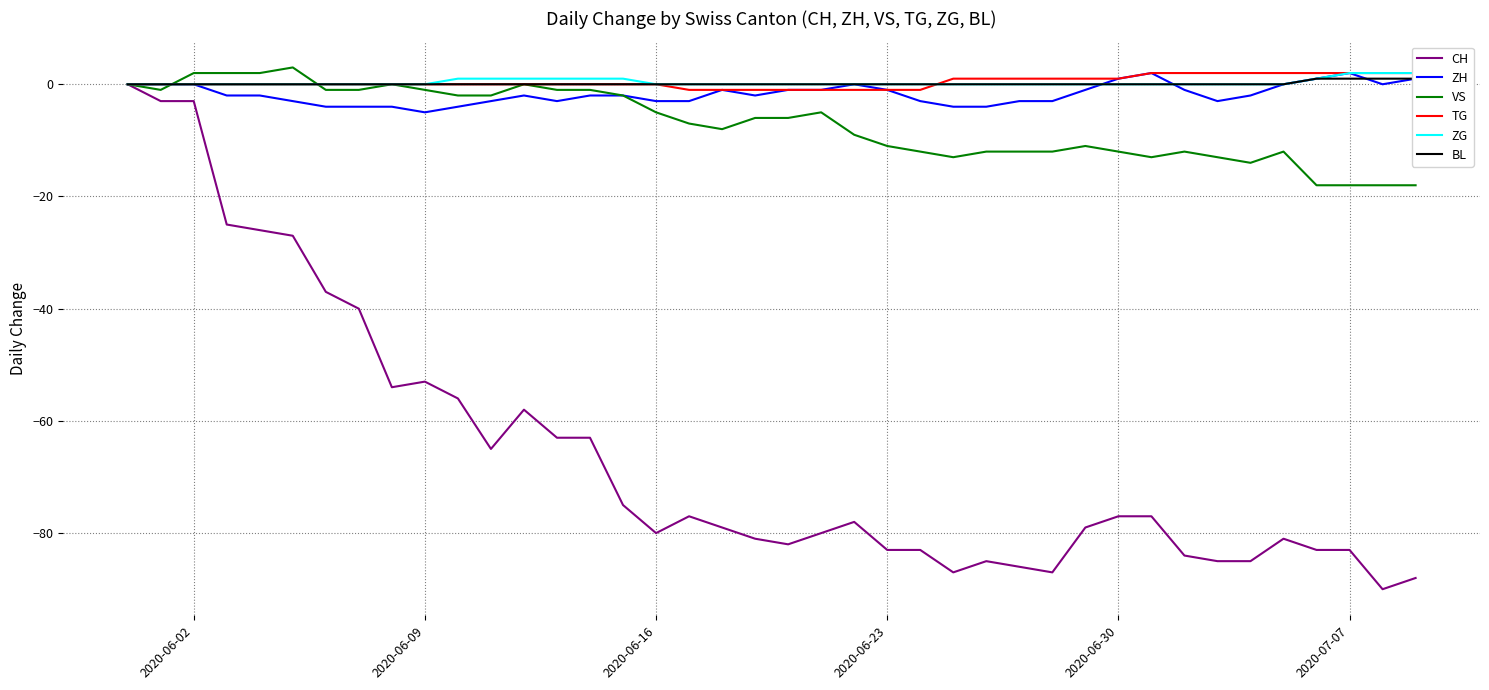

True or false: TG and ZH cross at least once.

False